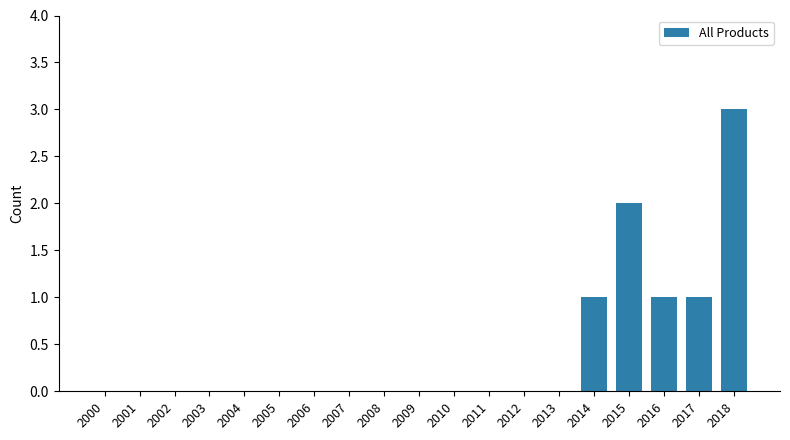

What is the sum of all values?

8